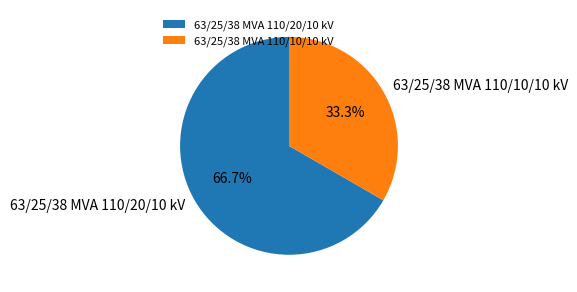

Is the sum of 63/25/38 MVA 110/20/10 kV and 63/25/38 MVA 110/10/10 kV greater than half?

Yes